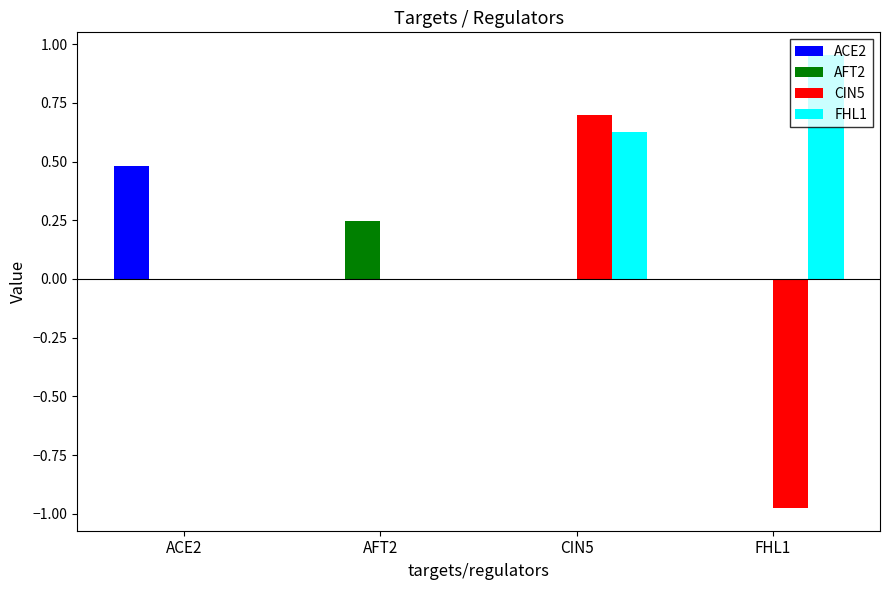

At which category is the sum across all series the highest?

CIN5